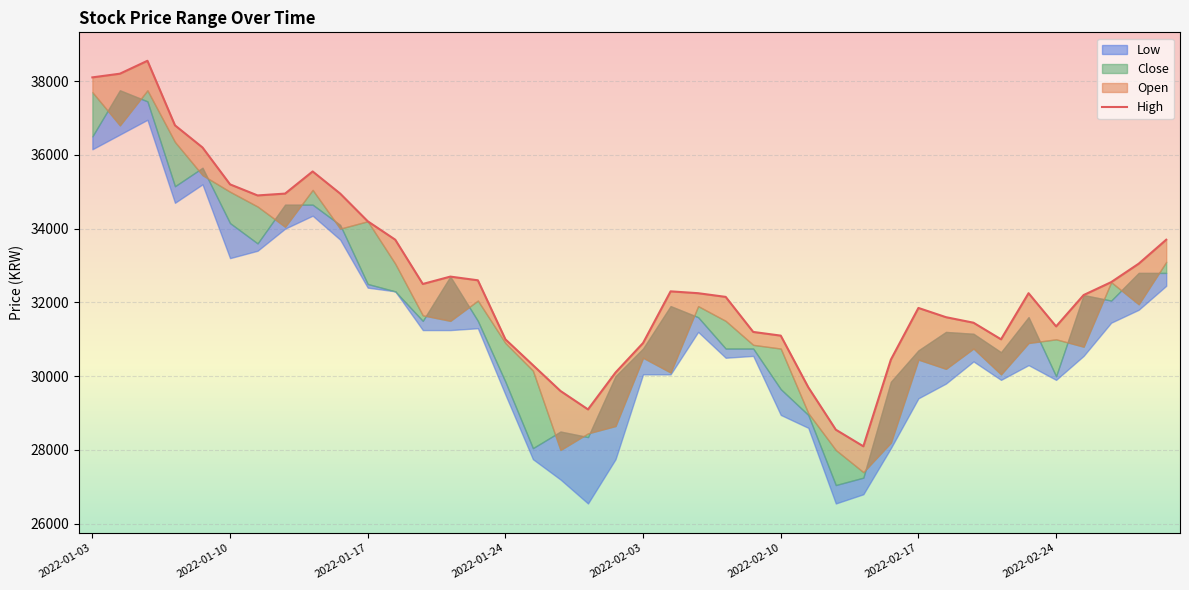

Is it true that the value at 17 is 29600?

True